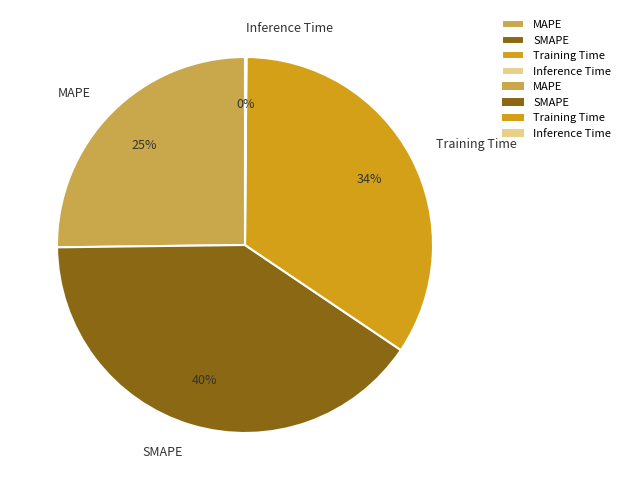

True or false: Training Time accounts for 47% of the total.

False